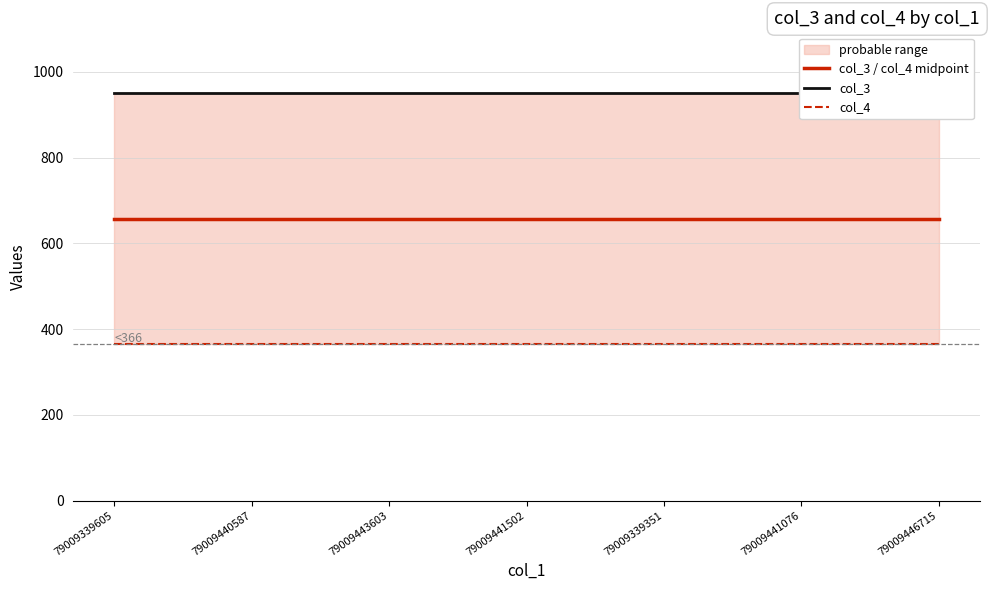

What are all the series names shown in the legend?

col_3 / col_4 midpoint, col_3, col_4